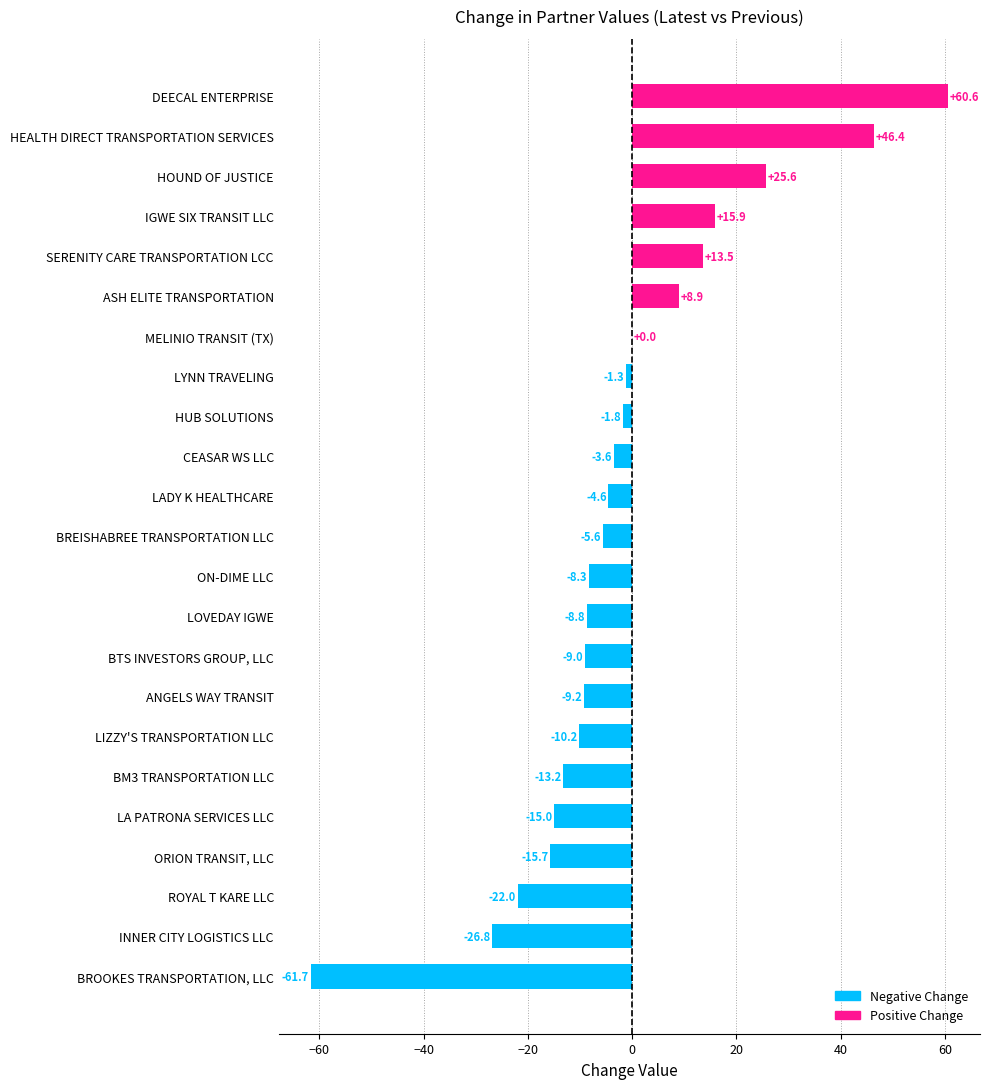

The value at SERENITY CARE TRANSPORTATION LCC is 3.4. True or false?

False